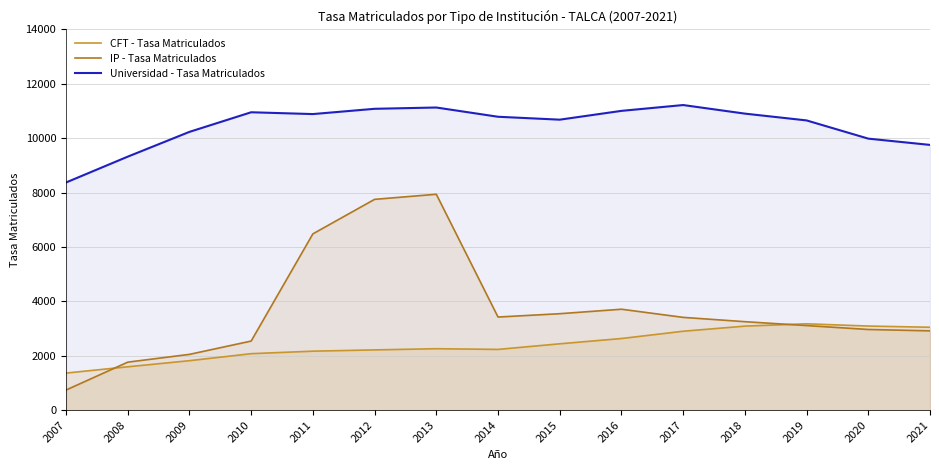

True or false: CFT - Tasa Matriculados has more than 2 points higher than both neighbors.

False